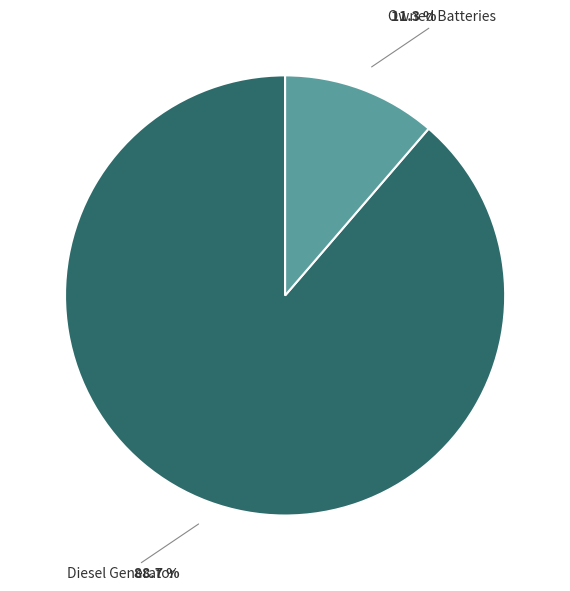

Is there a majority slice in this chart?

Yes